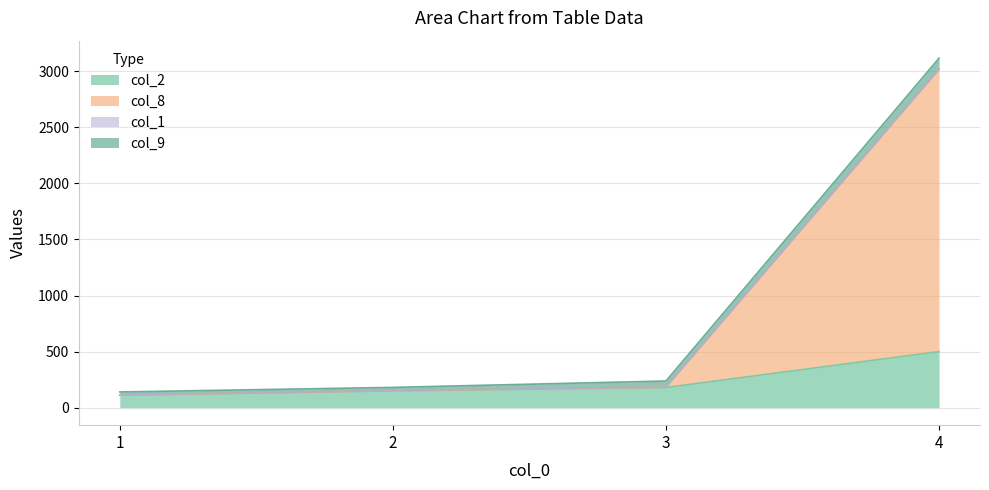

What is the maximum value shown in the chart?

3016.0